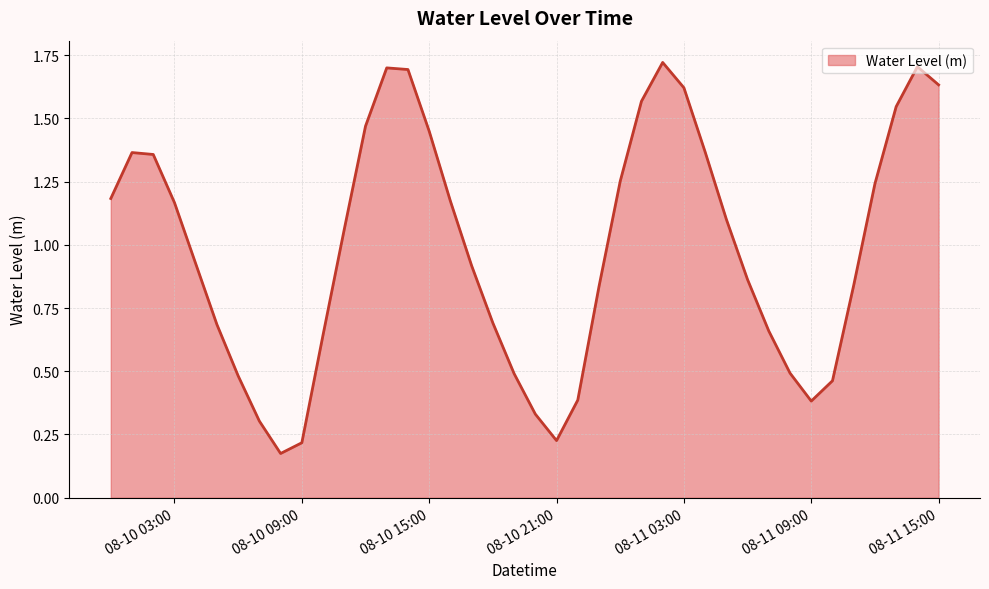

How many lines are shown in the chart?

1